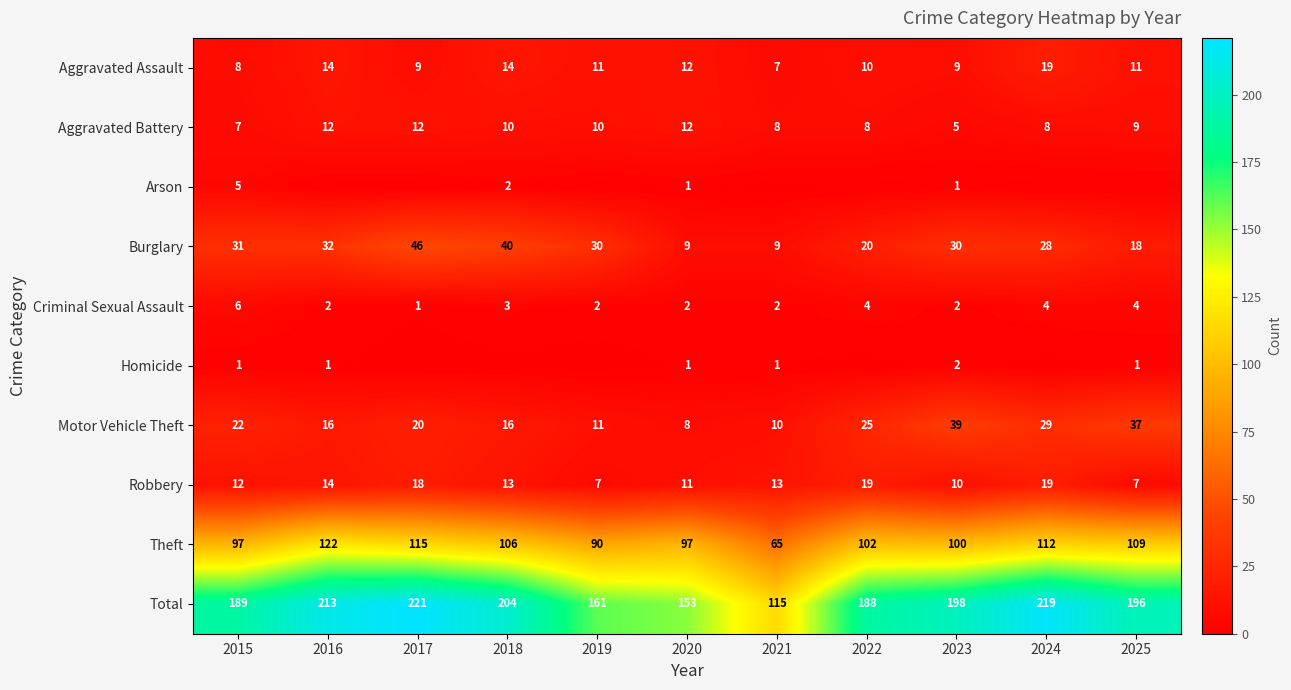

What value does the Burglary series have at 2025, to the nearest 10?

20